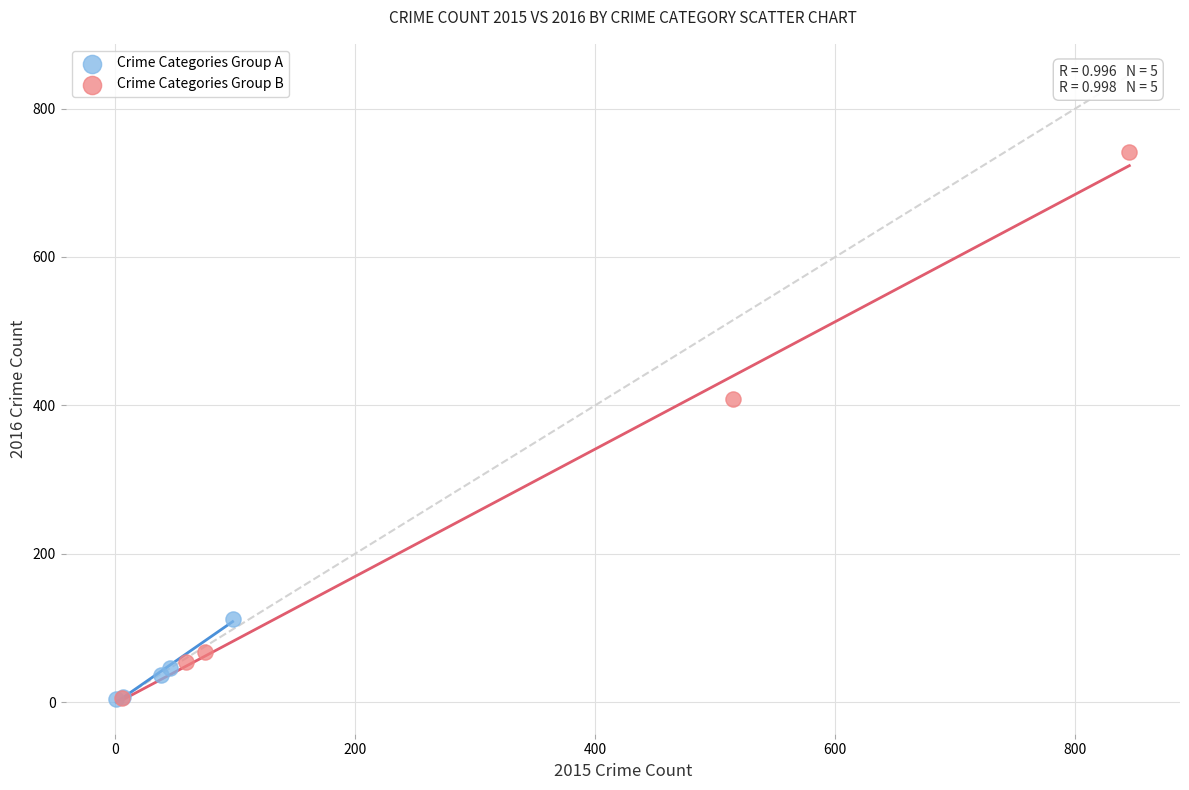

Which series has the widest spread of Y values?

Crime Categories Group B